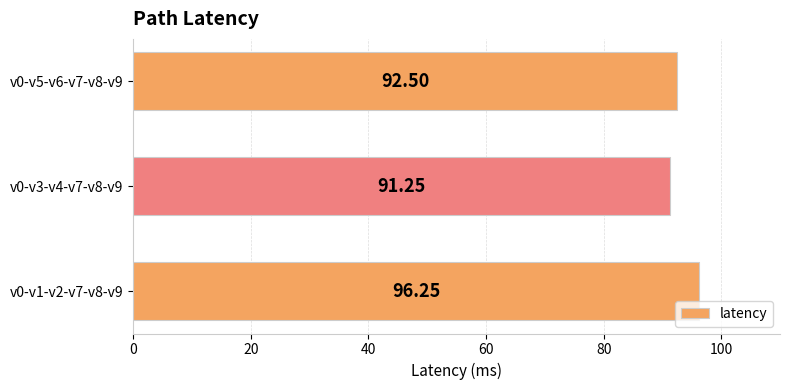

What is the sum of the values at v0-v5-v6-v7-v8-v9 and v0-v3-v4-v7-v8-v9?

183.8